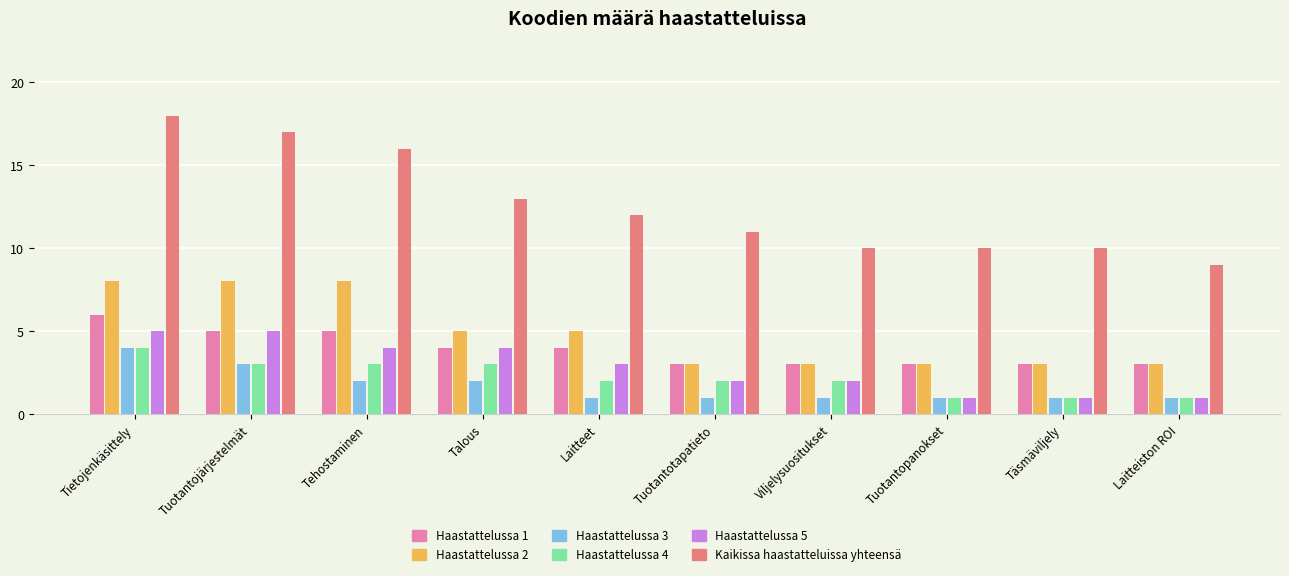

What is the greatest value displayed?

18